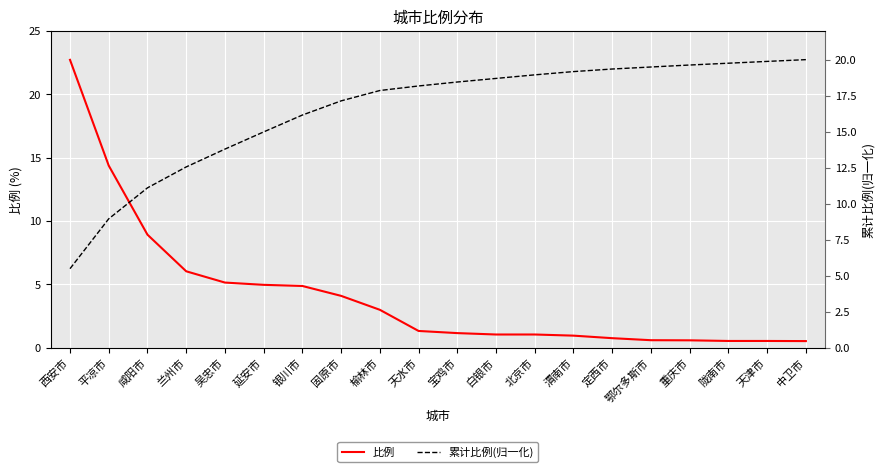

What is the difference between the maximum and second lowest values in the 比例 series?

22.2